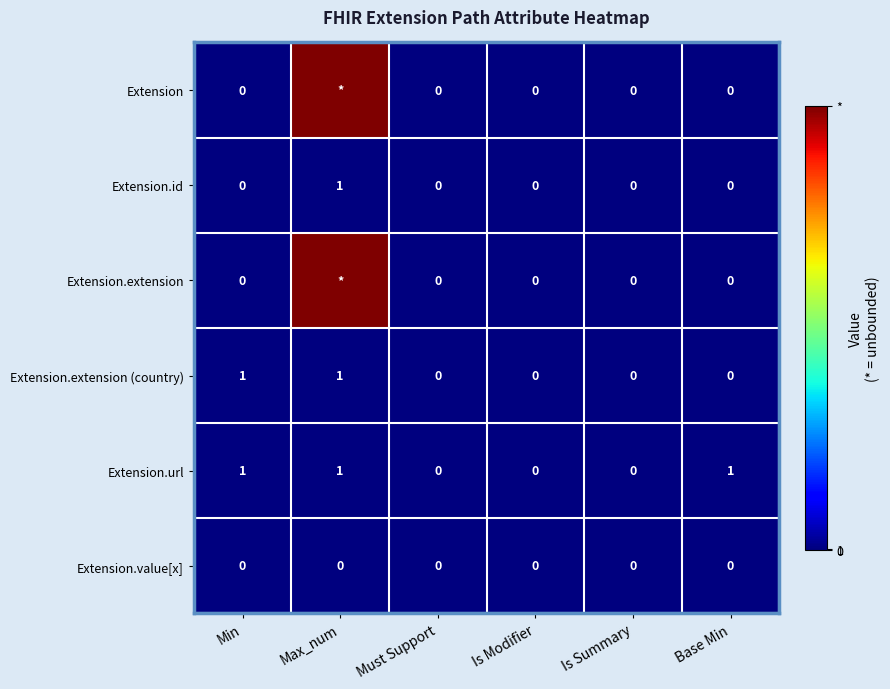

The Extension.url series shows 1 at Max_num. True or false?

True